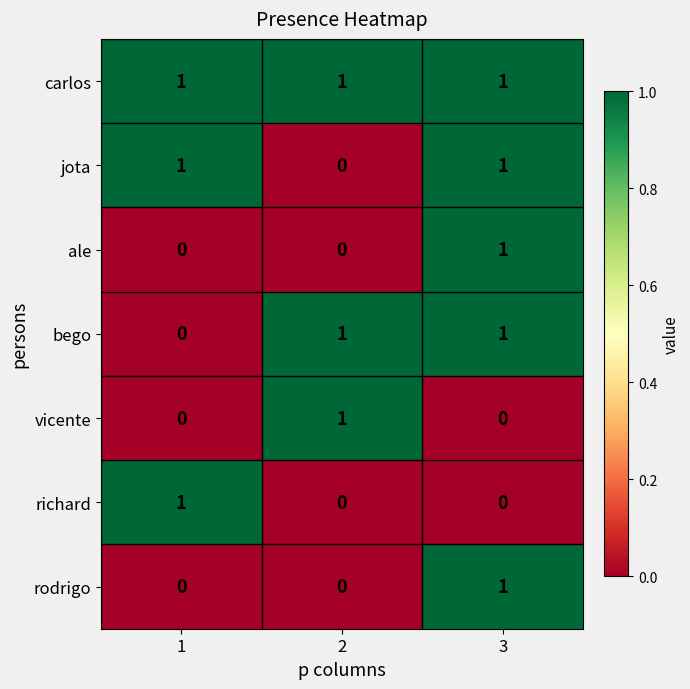

How many distinct data groups are displayed?

7